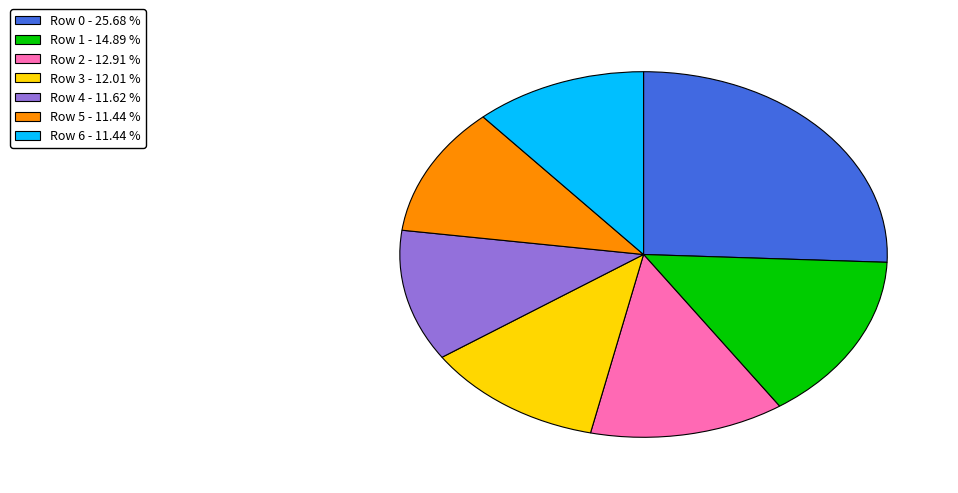

What is the ratio of the value at Row 0 - 25.68 % to the value at Row 2 - 12.91 %?

2.0